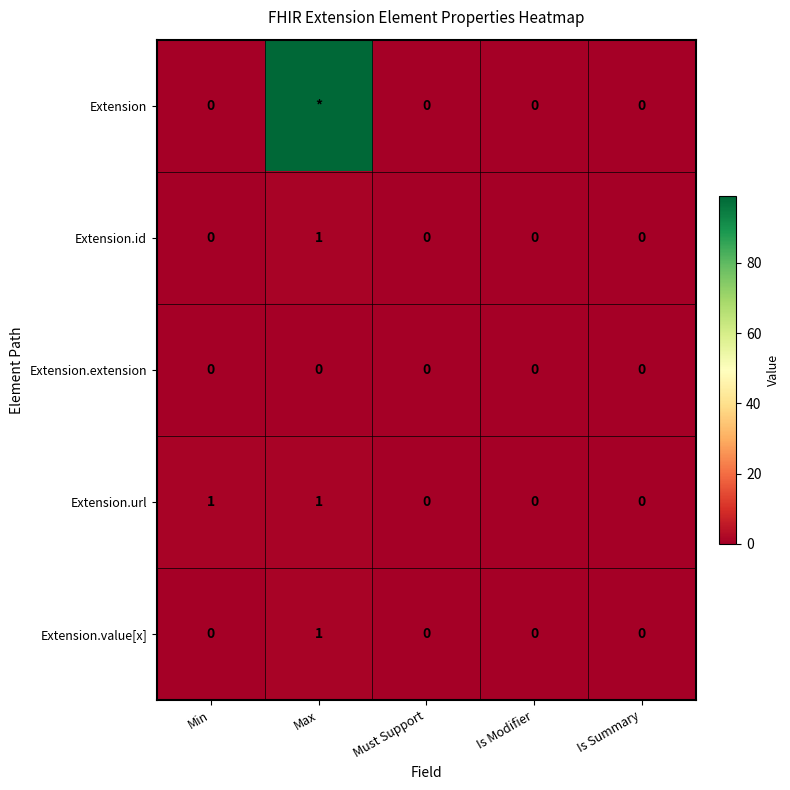

The Extension.url series shows 0 at Is Modifier. True or false?

True